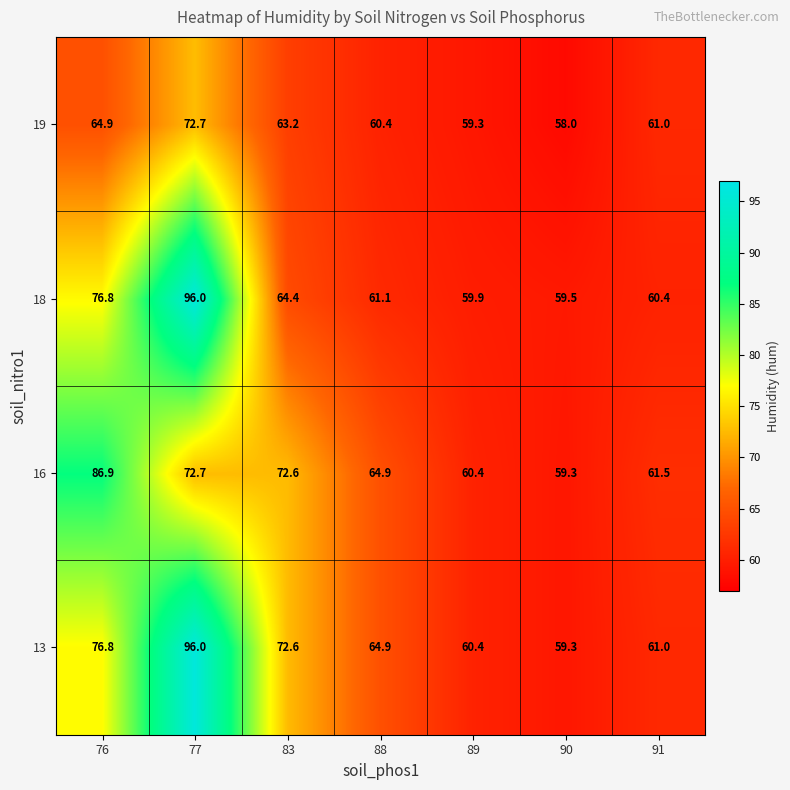

The 16 series shows 64.9 at 88. True or false?

True